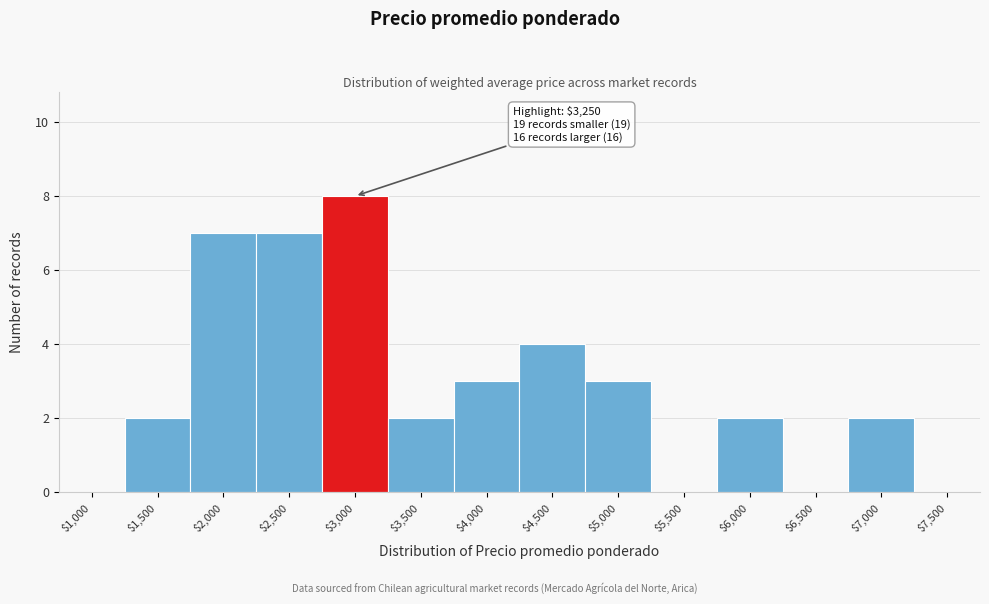

The chart shows a value of 0 at $1,000. True or false?

True